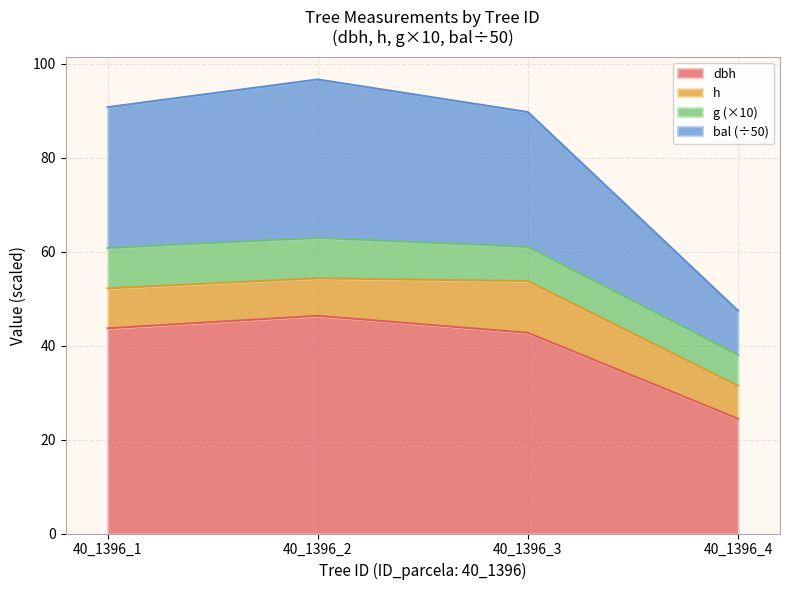

What is the total value across all series at 40_1396_1?

90.8